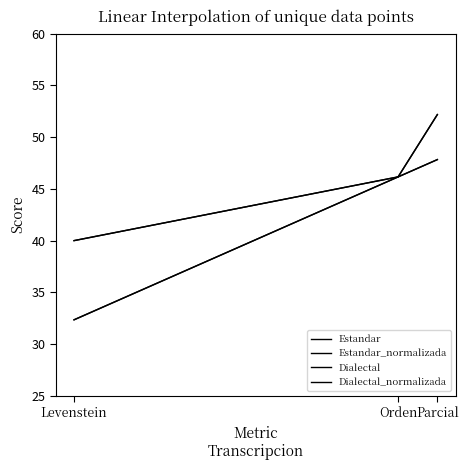

Which has a higher value, Parcial or Levenstein?

Parcial